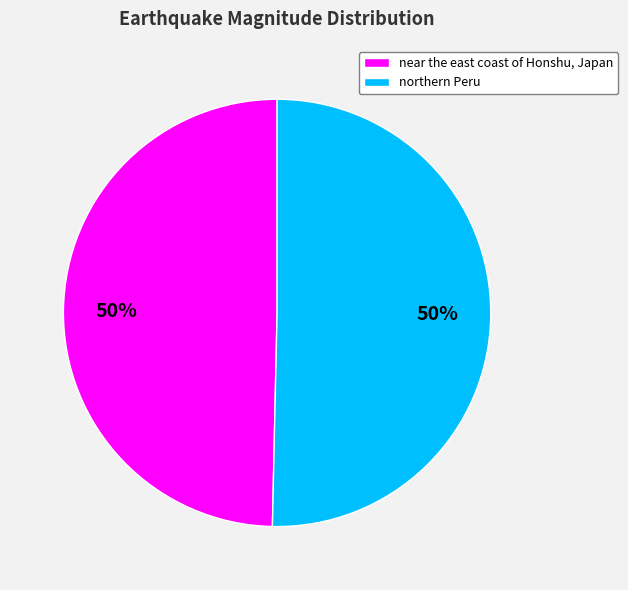

Combined, do near the east coast of Honshu, Japan and northern Peru account for over 50%?

Yes